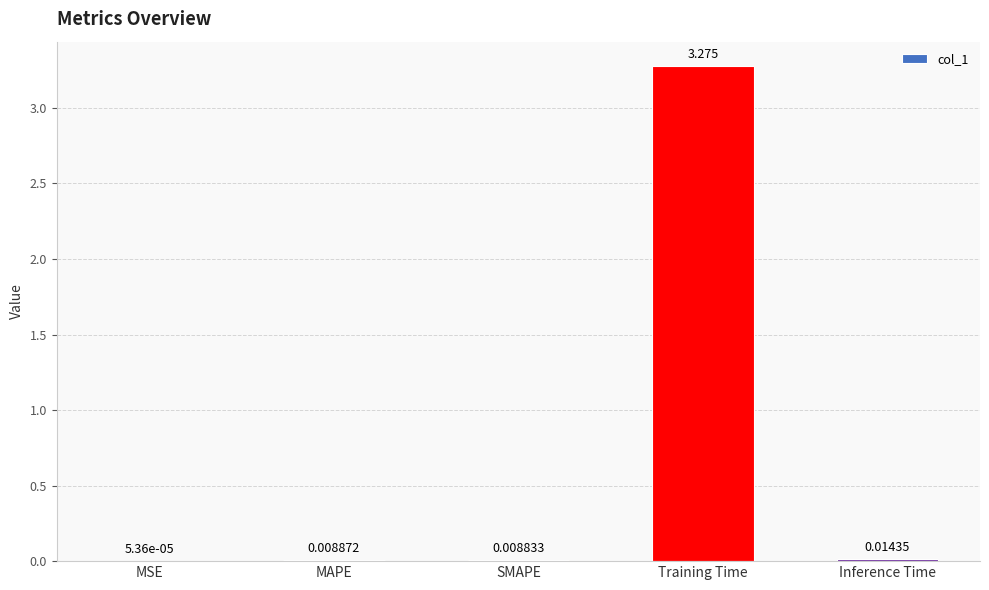

Which category has the highest value across all series?

Training Time